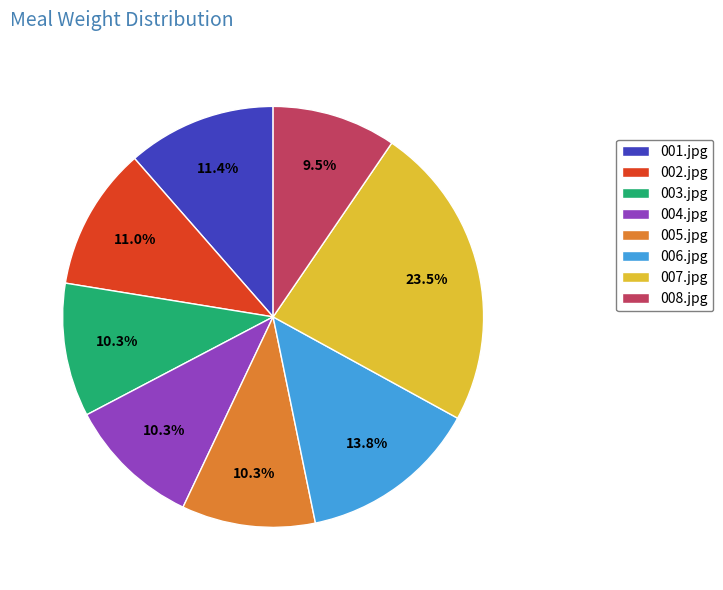

Is it true that 001.jpg is 16% of the pie?

False